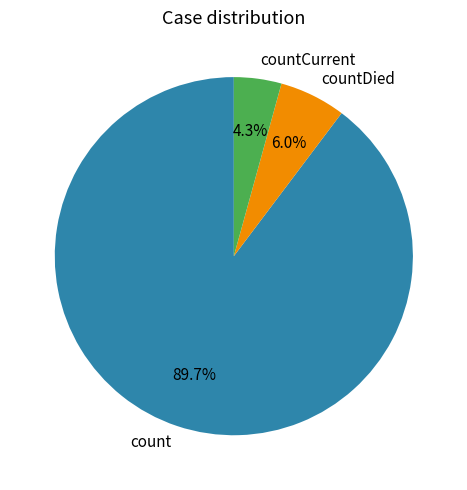

What portion of the pie excludes countDied?

94.0%